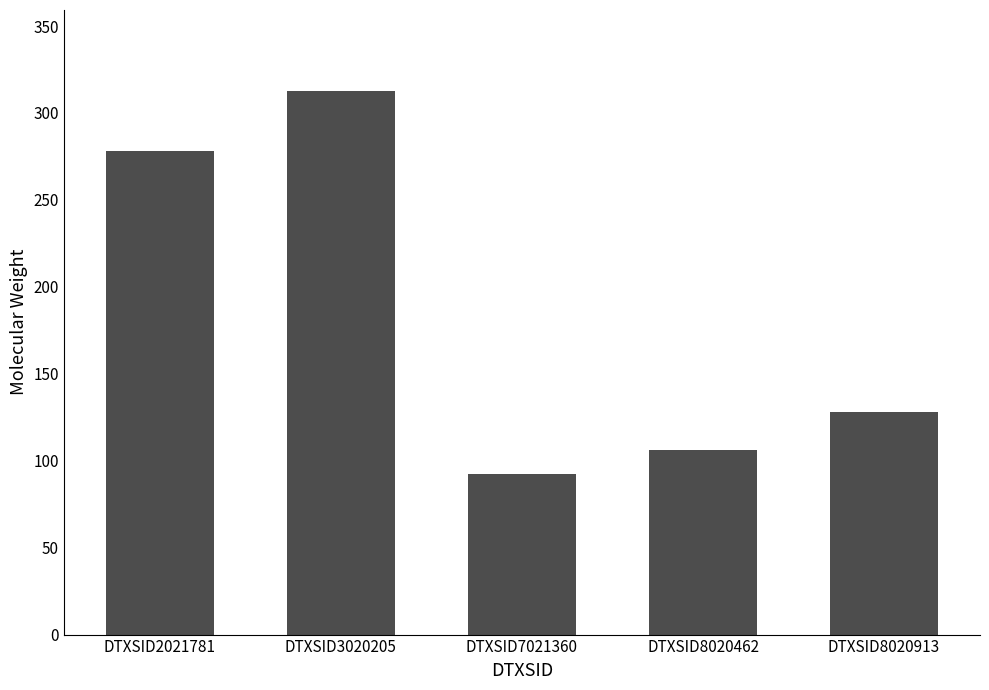

What is the value of the 1st bar from the left?

278.4